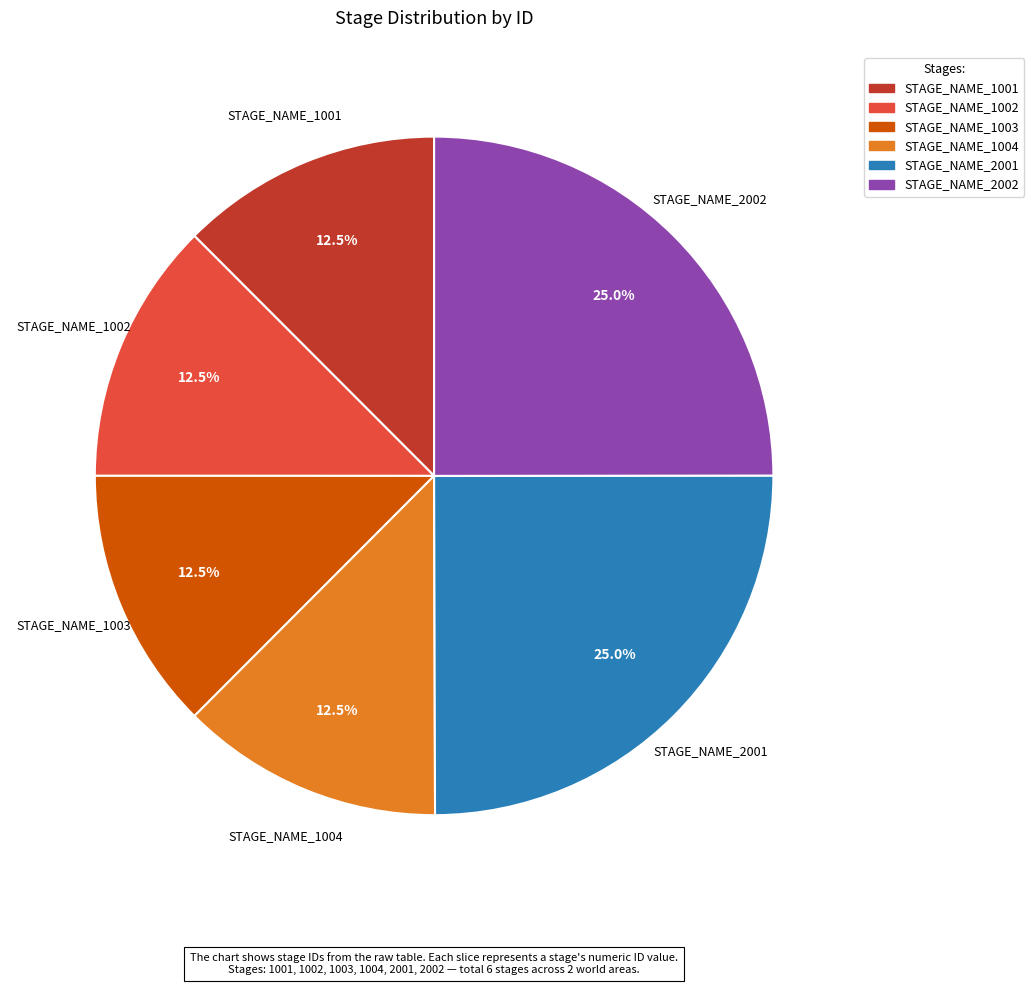

How much of the chart is everything except STAGE_NAME_2001?

75.0%